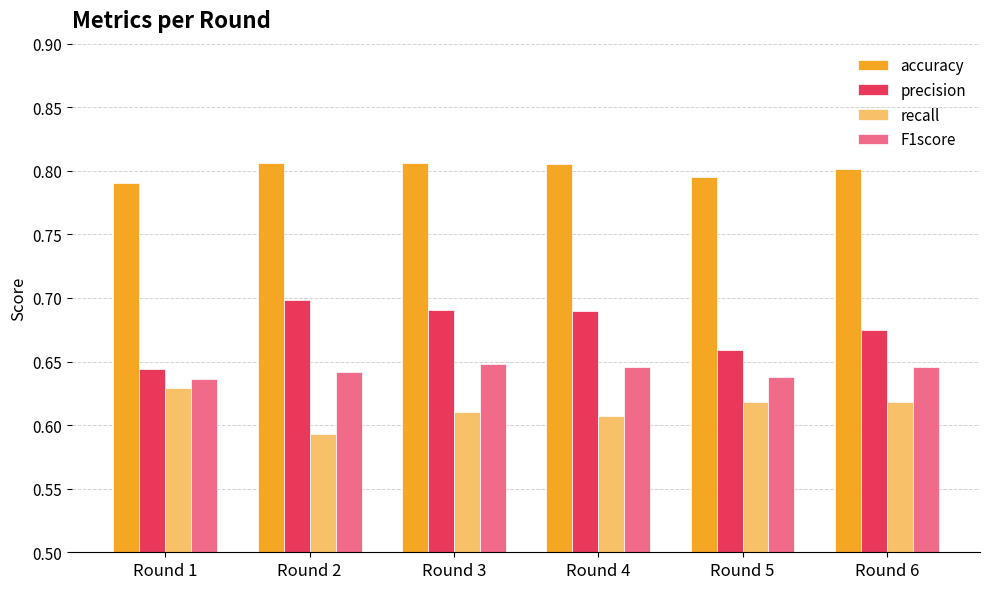

The accuracy series shows 1.3 at Round 4. True or false?

False